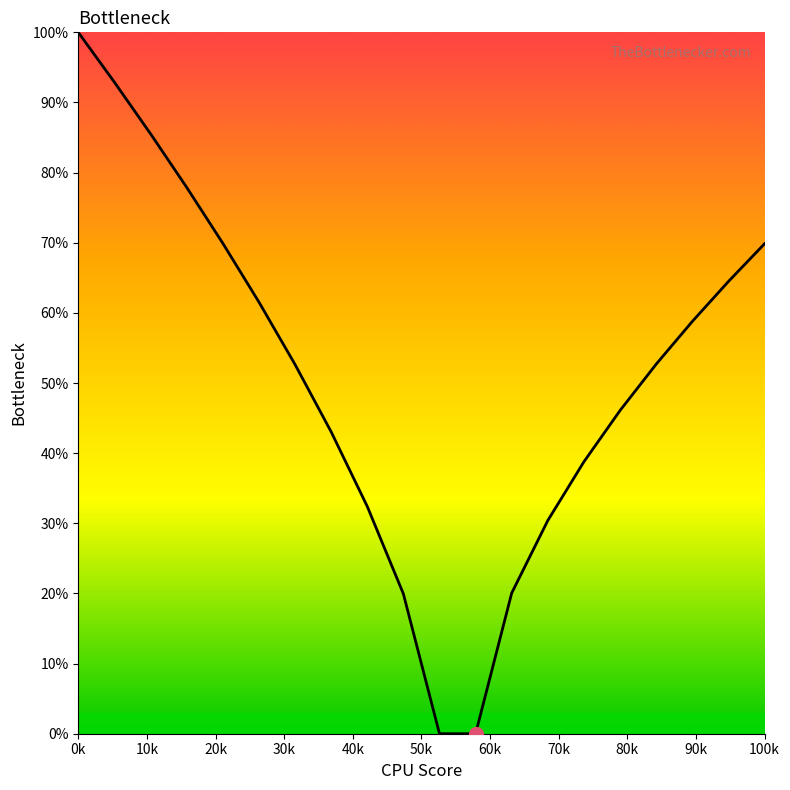

What is the greatest value displayed?

100.0